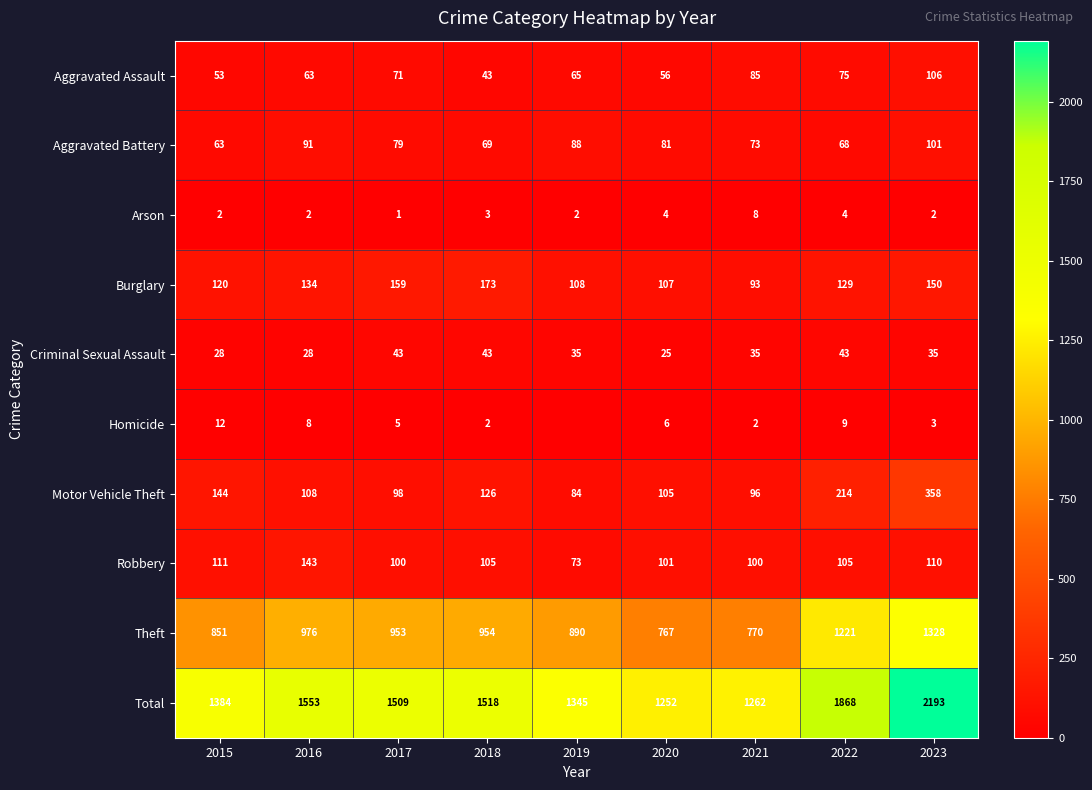

How many data points does each series have?

9